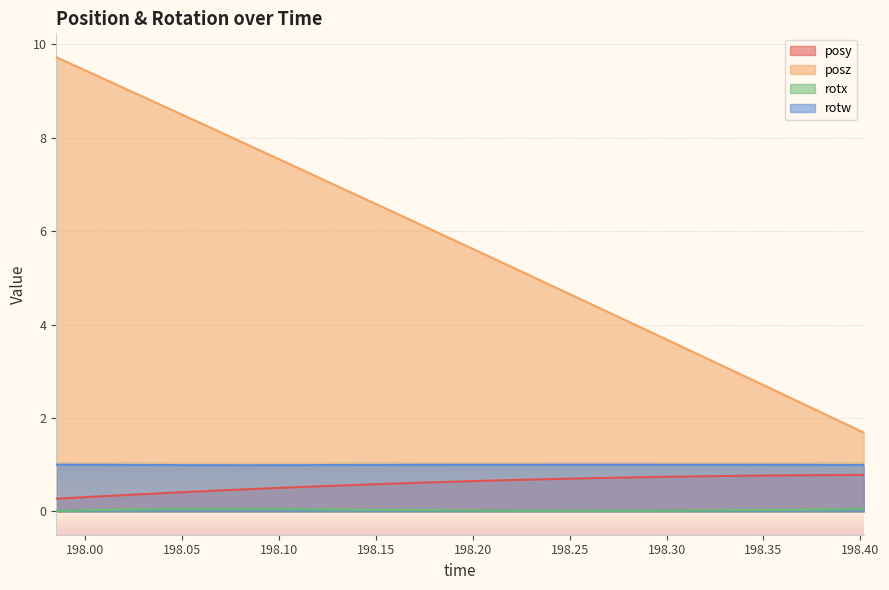

Which series has the largest range (max minus min)?

posz